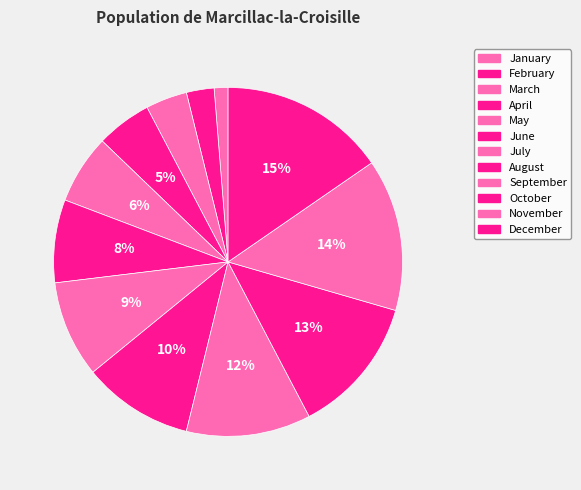

To the nearest percent, what is the average slice percentage?

8%